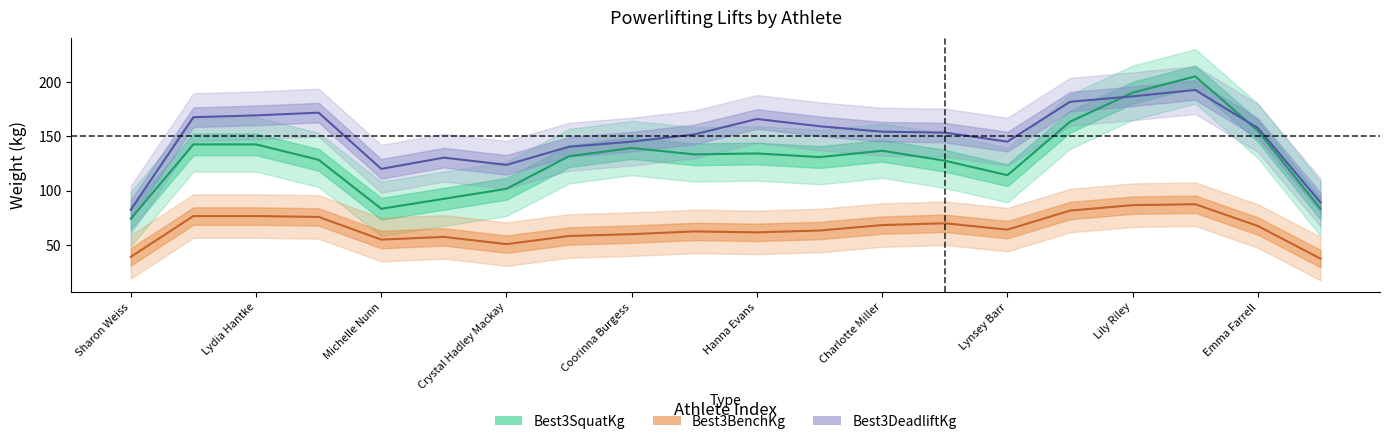

Which series has the largest total across all categories?

Best3DeadliftKg